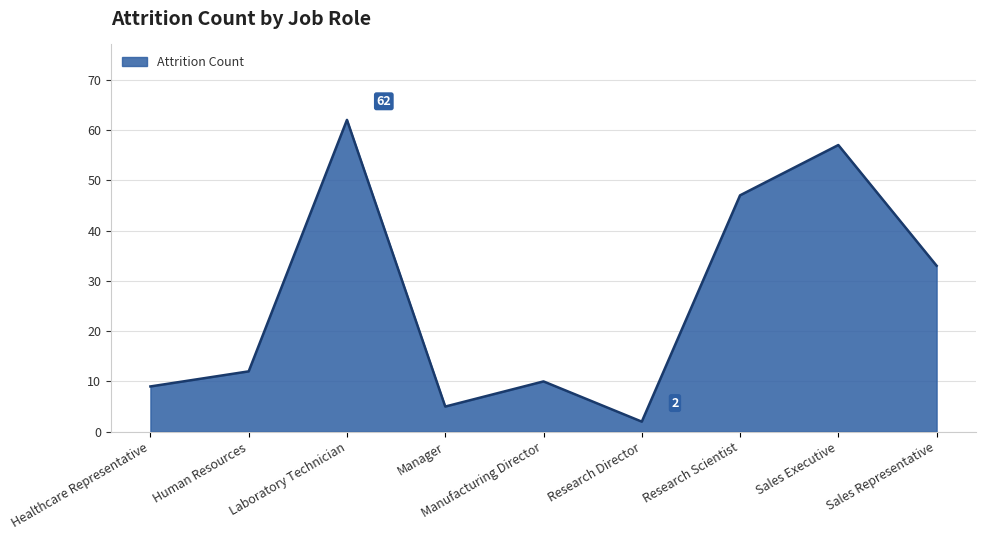

Reading left to right, list all the values displayed in this chart.

9	12	62	5	10	2	47	57	33